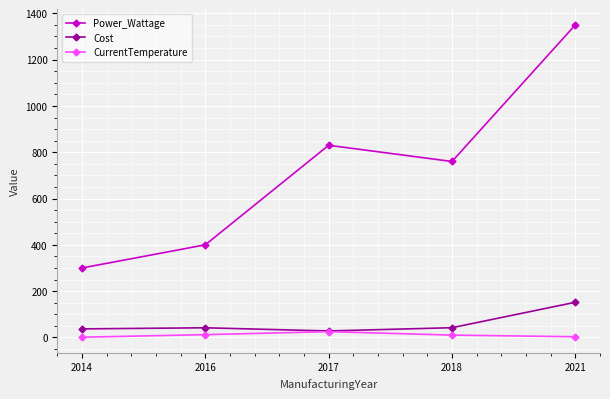

What is the total value across all series at 2021?

1504.9